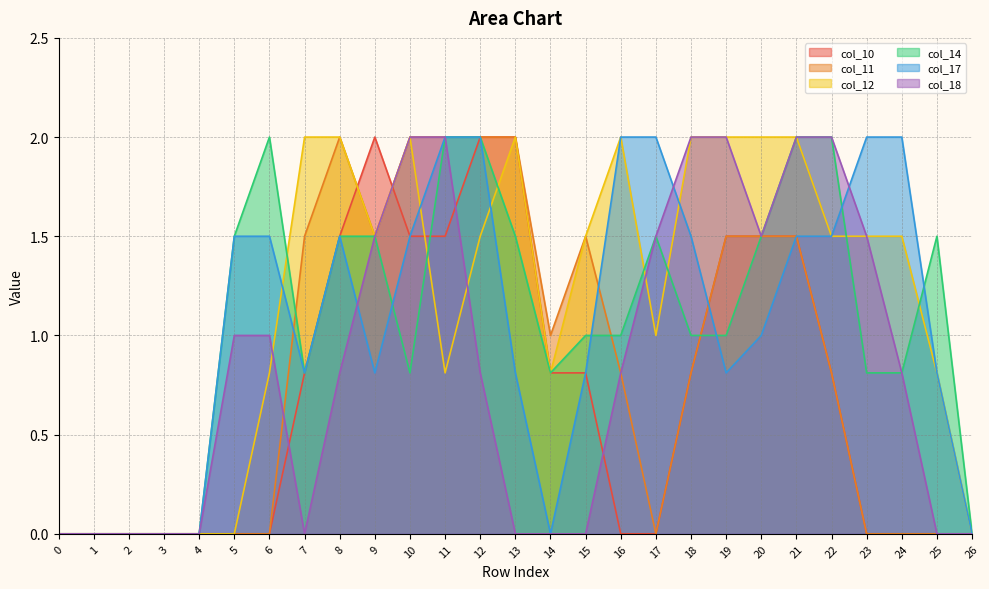

True or false: col_14 and col_18 cross at least once.

False